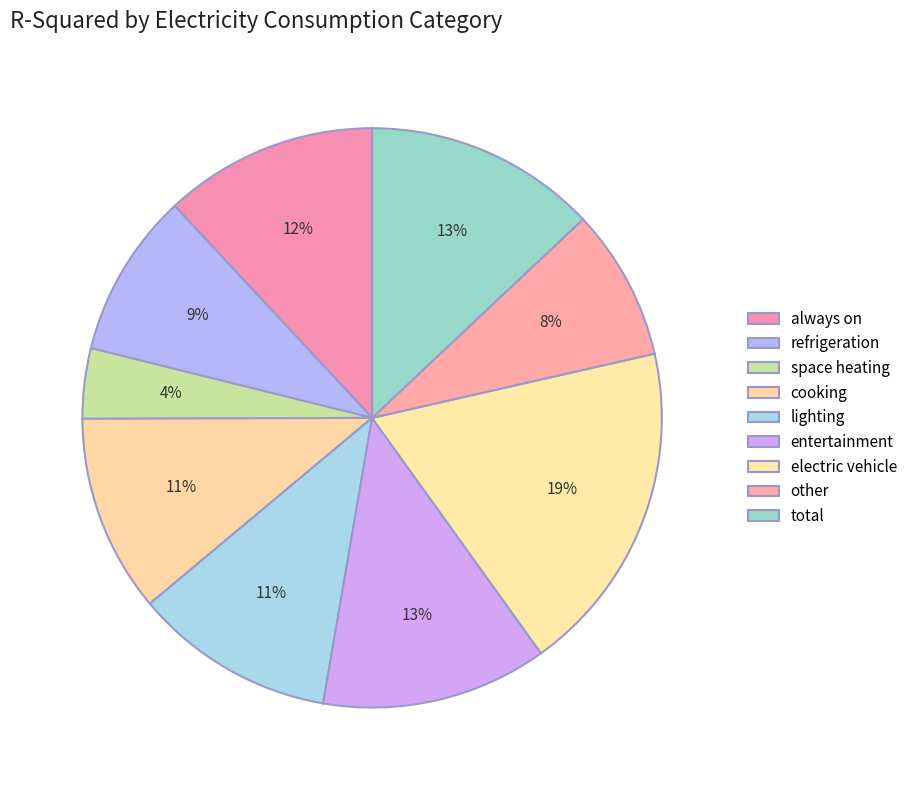

How many slices are in this pie chart?

9